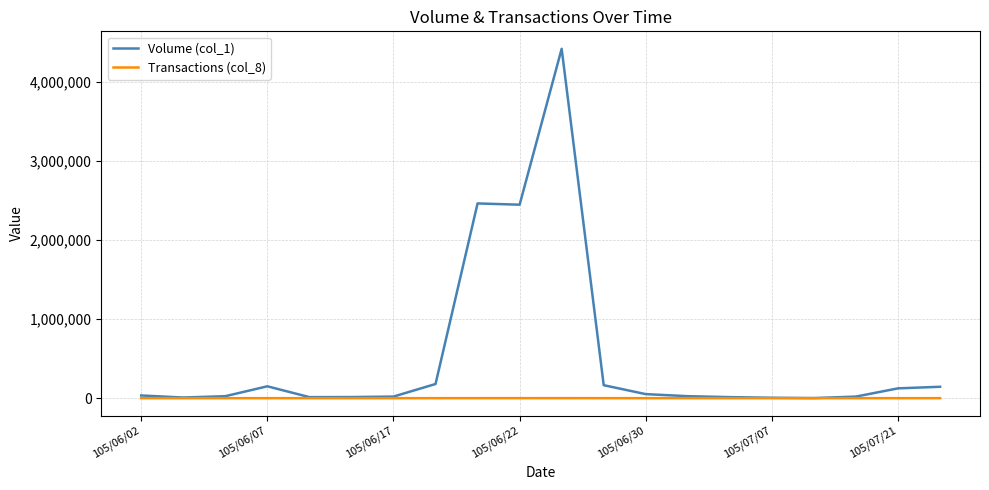

How many series are shown in this chart?

2